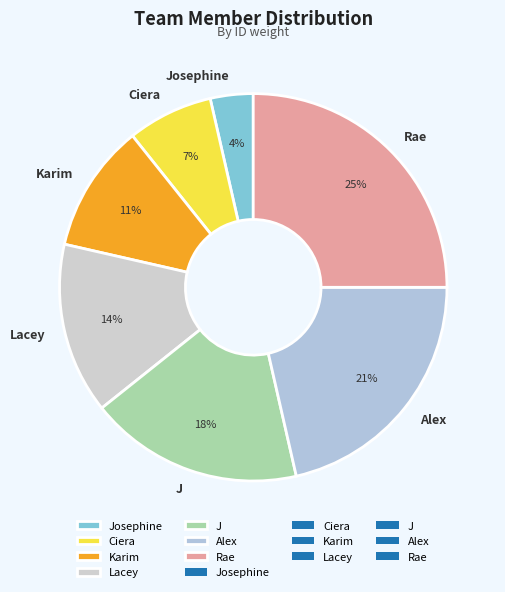

Between Karim and Ciera, which is larger?

Karim